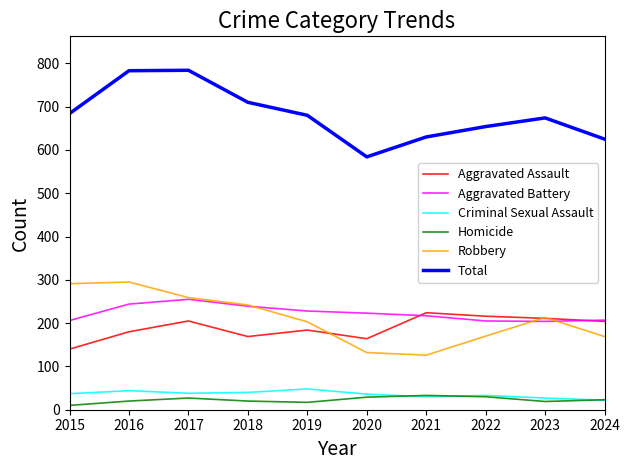

List the series in order of their peak value, lowest first.

Homicide, Criminal Sexual Assault, Aggravated Assault, Aggravated Battery, Robbery, Total